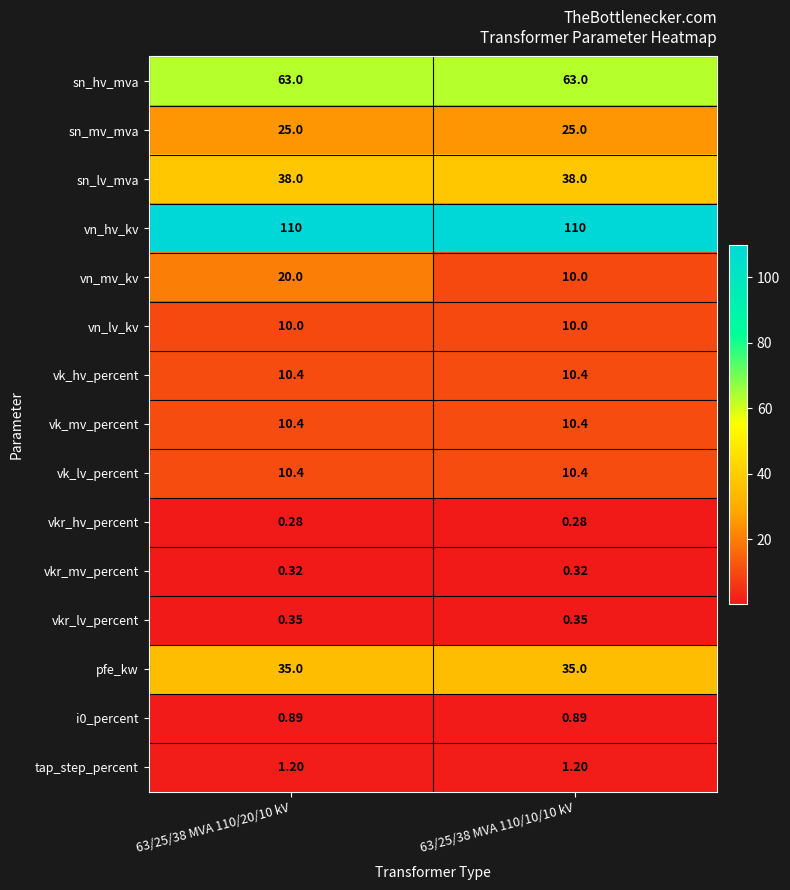

Which series has the largest total across all categories?

vn_hv_kv